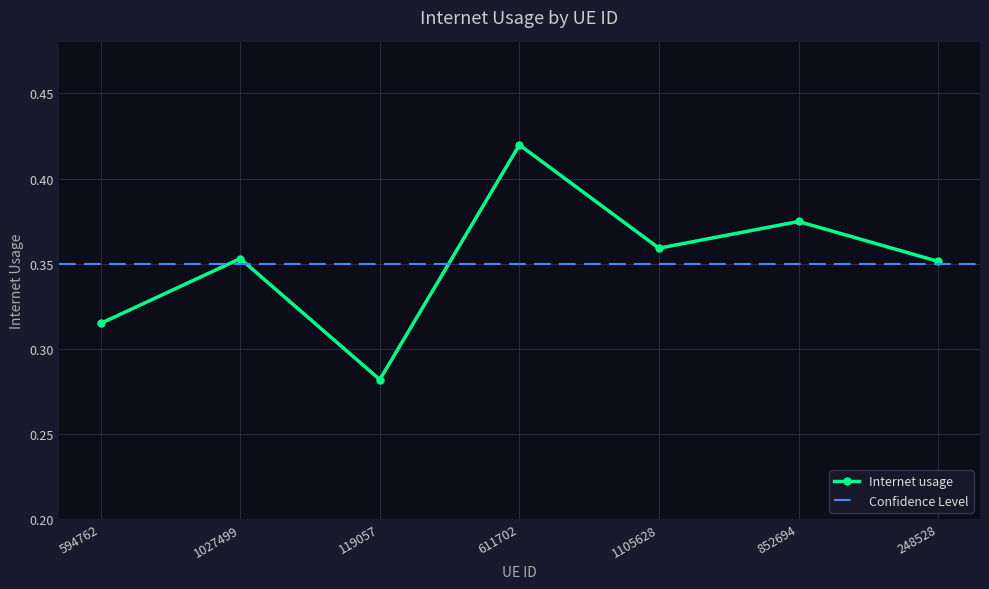

Reading left to right, extract all data points from this chart.

594762=0.3	1027499=0.4	119057=0.3	611702=0.4	1105628=0.4	852694=0.4	248528=0.4